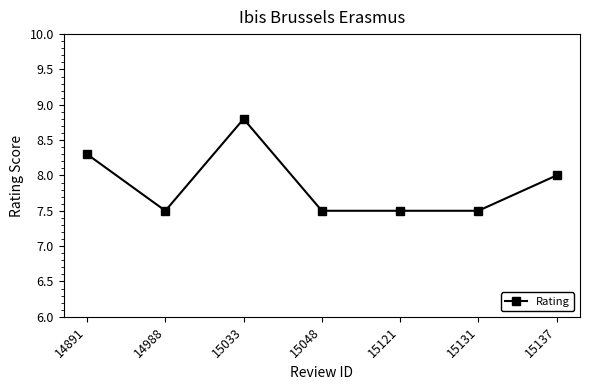

Reading left to right, what are all the values shown in this chart?

8.3	7.5	8.8	7.5	7.5	7.5	8.0